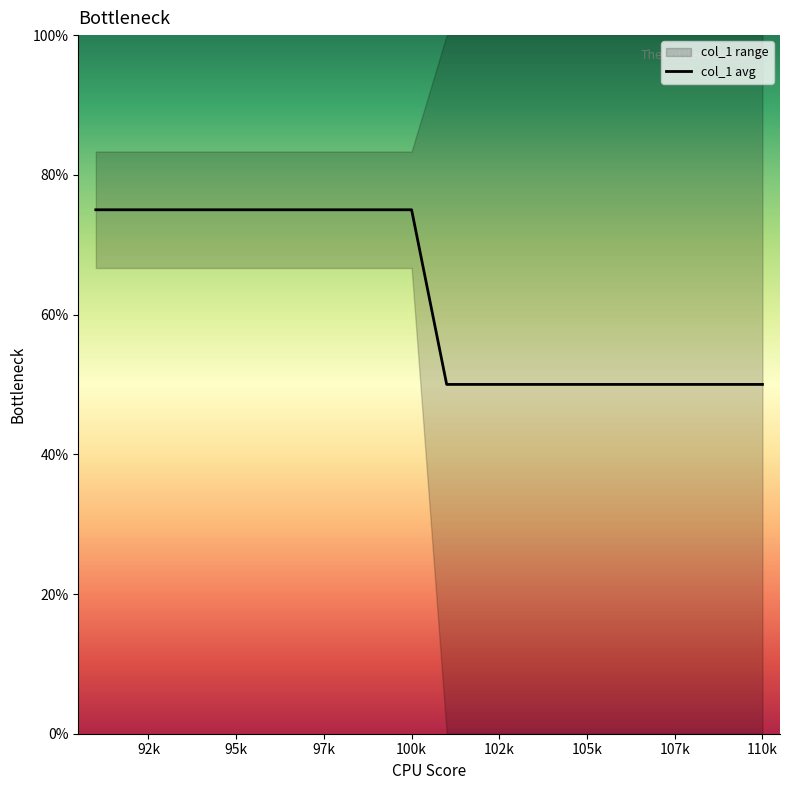

What is the average value?

62